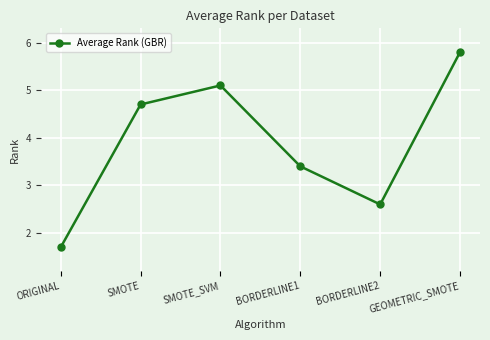

What is the sum of all values?

23.3